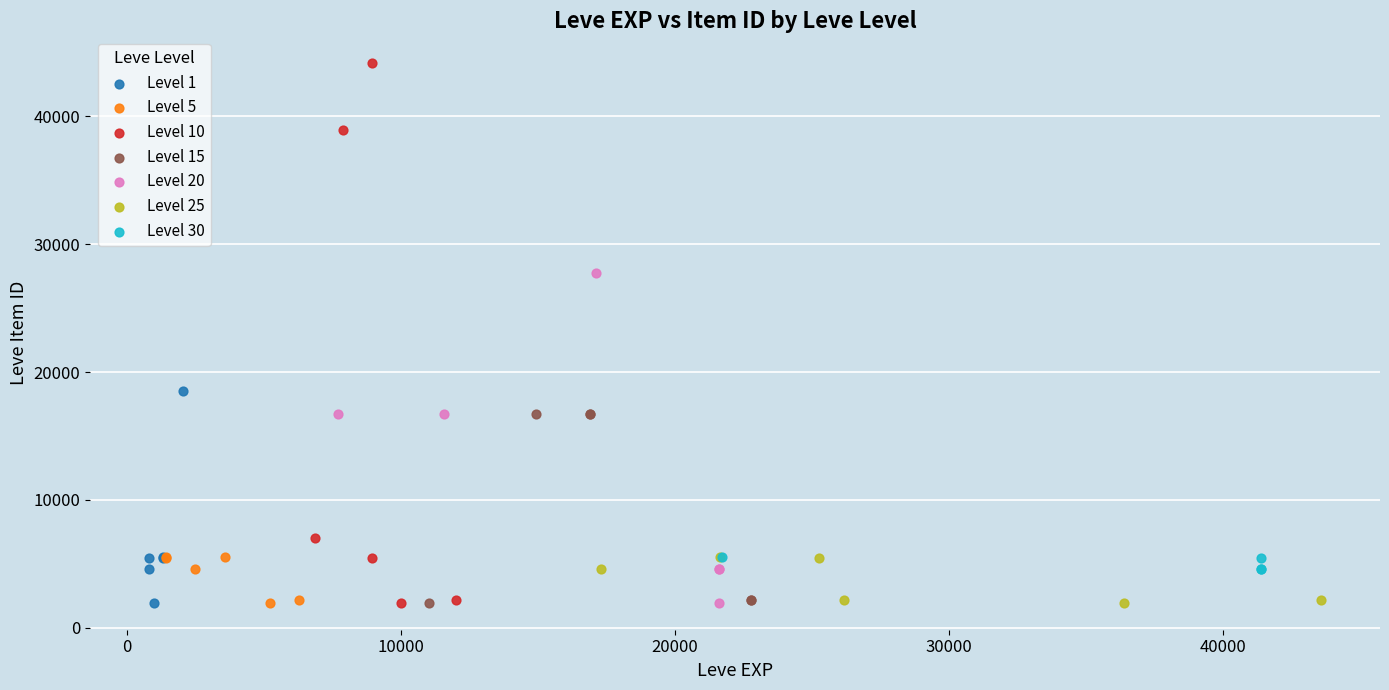

Which series reaches the maximum Y coordinate?

Level 10